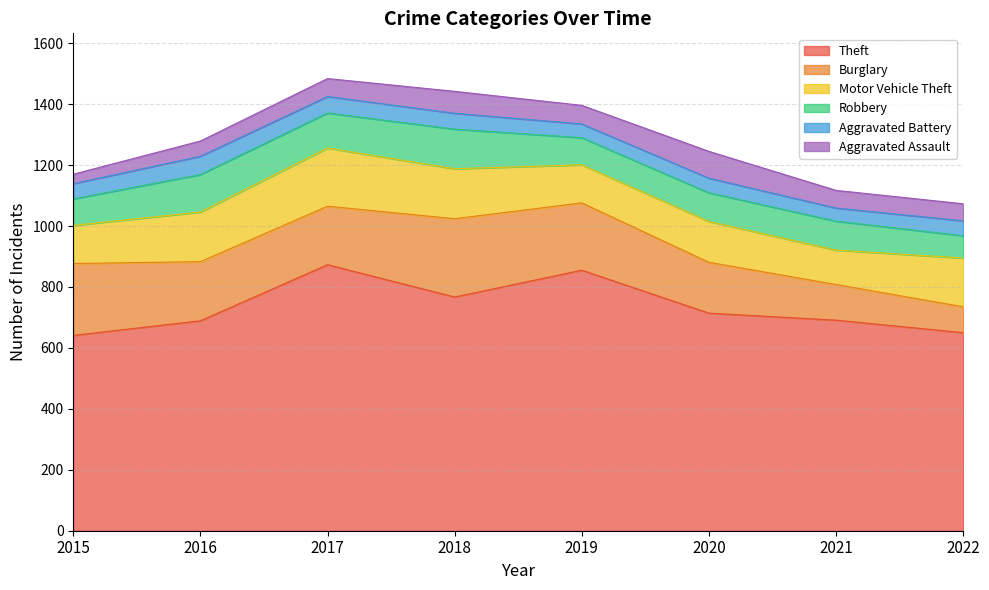

Rank the series by their maximum value, from highest to lowest.

Theft, Burglary, Motor Vehicle Theft, Robbery, Aggravated Assault, Aggravated Battery